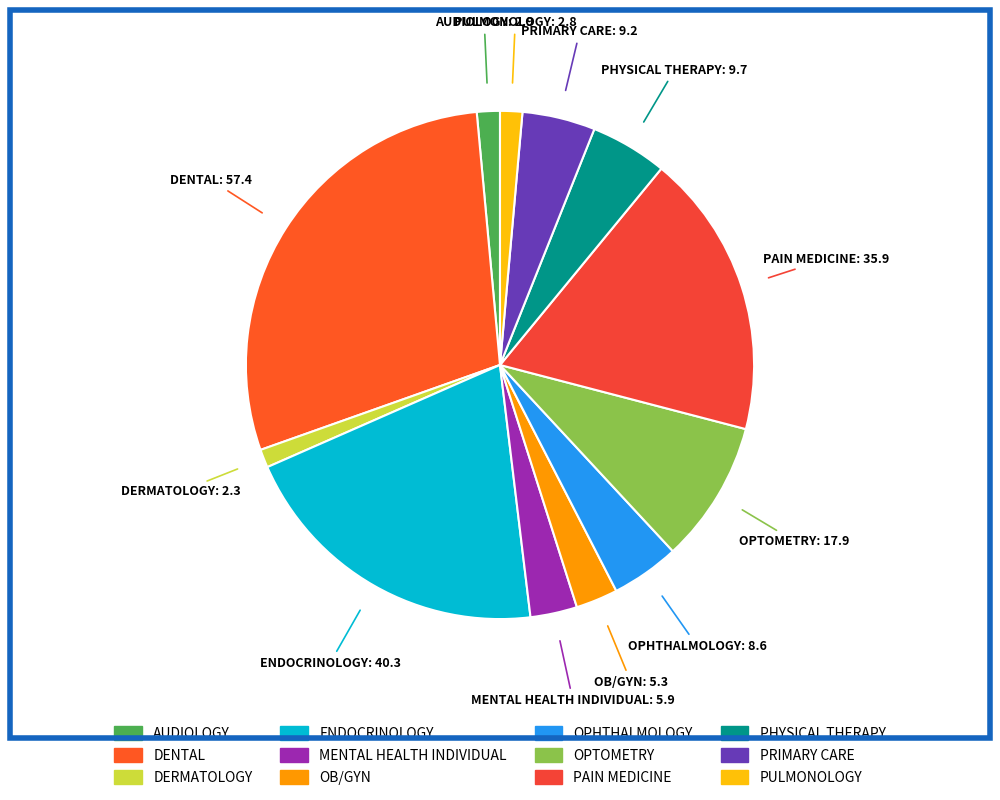

Which category has the biggest portion of the pie?

DENTAL